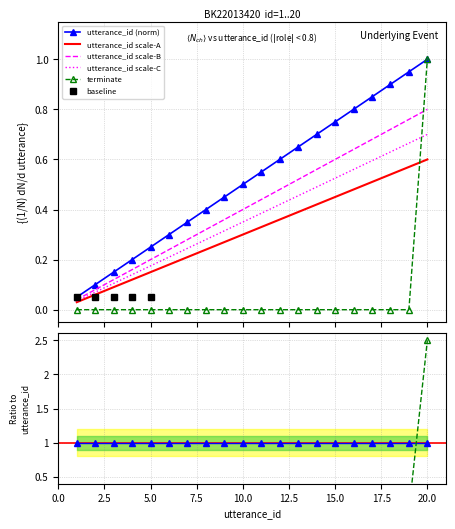

Is it true that terminate equals 0.6 at 19?

False